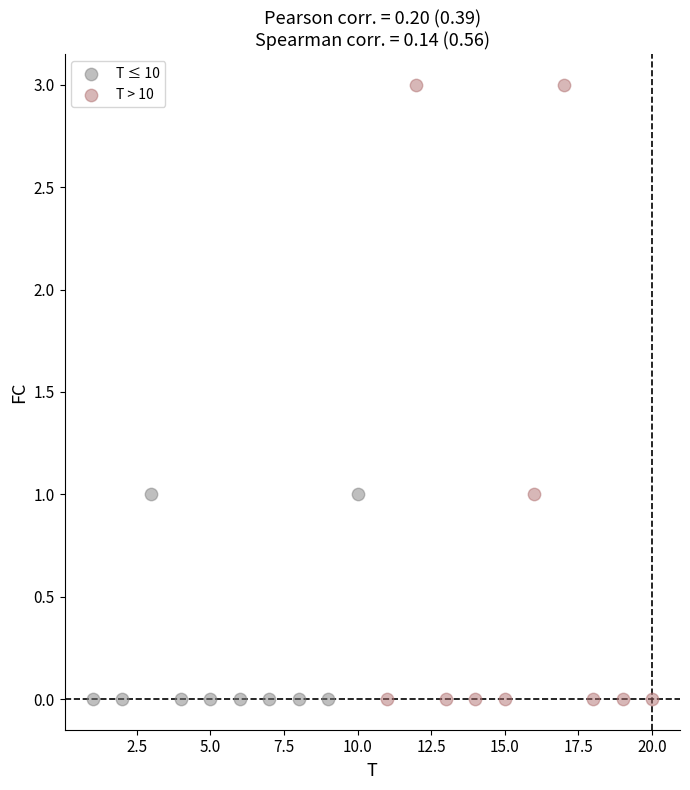

Which series contains the highest Y value?

T > 10